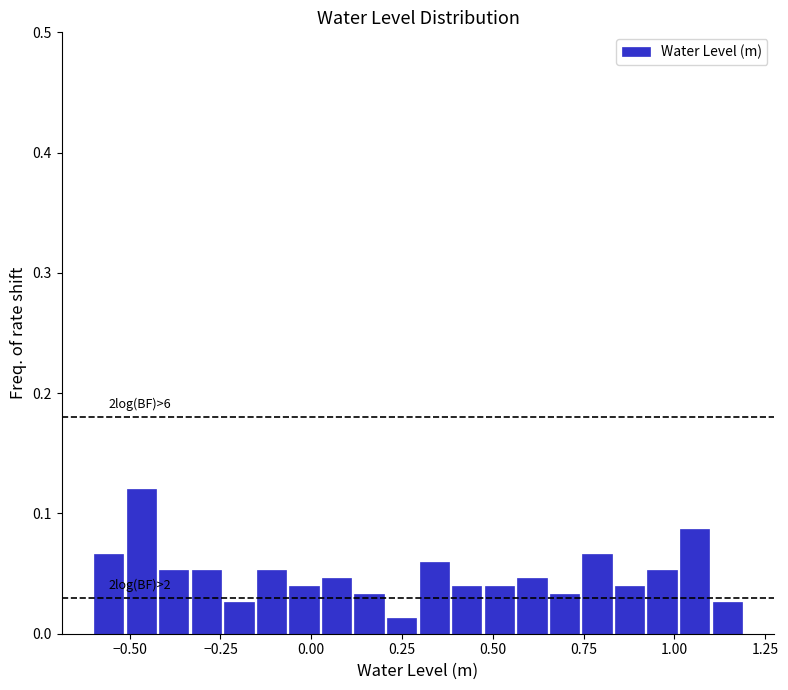

Read against the x-axis, roughly where is the centre of the tallest bar?

-0.45